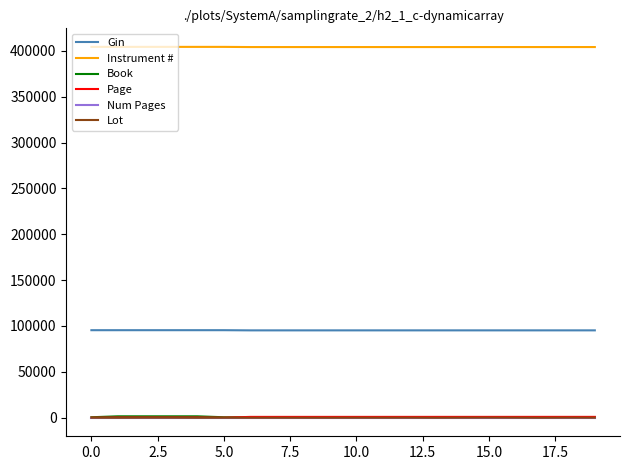

True or false: Instrument # and Lot cross at least once.

False